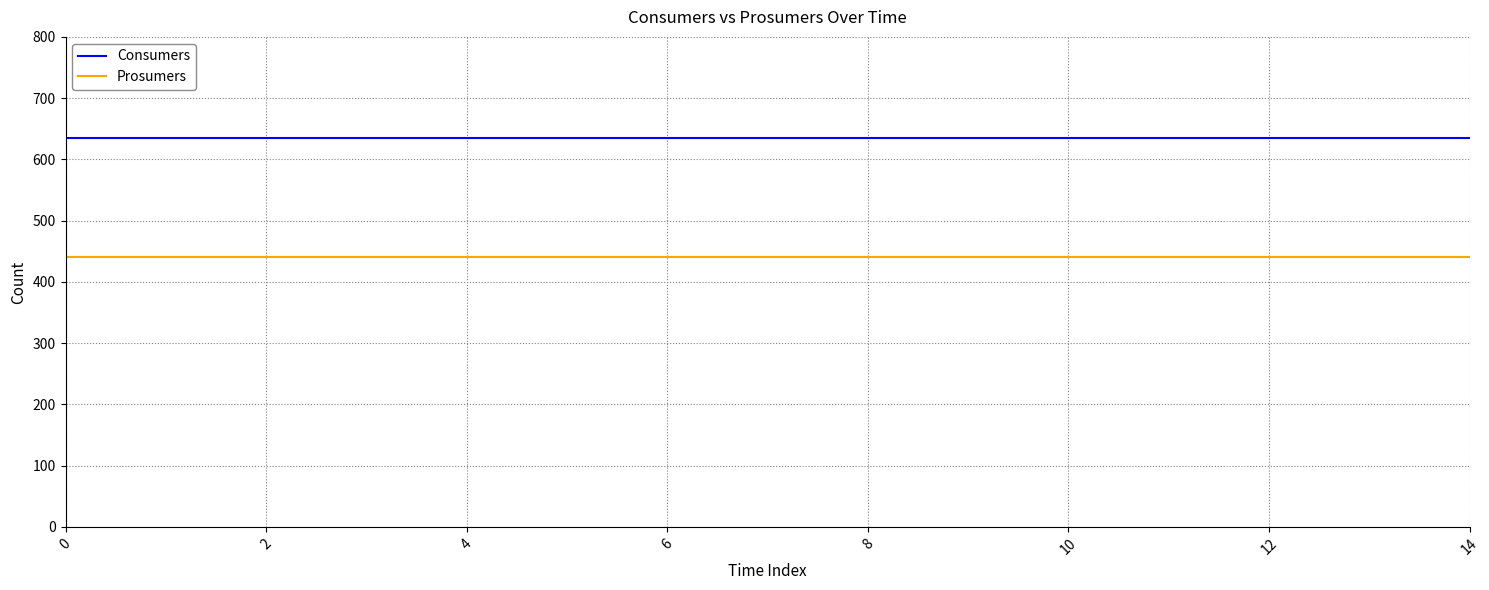

Does the chart display data point markers on the line(s)?

No